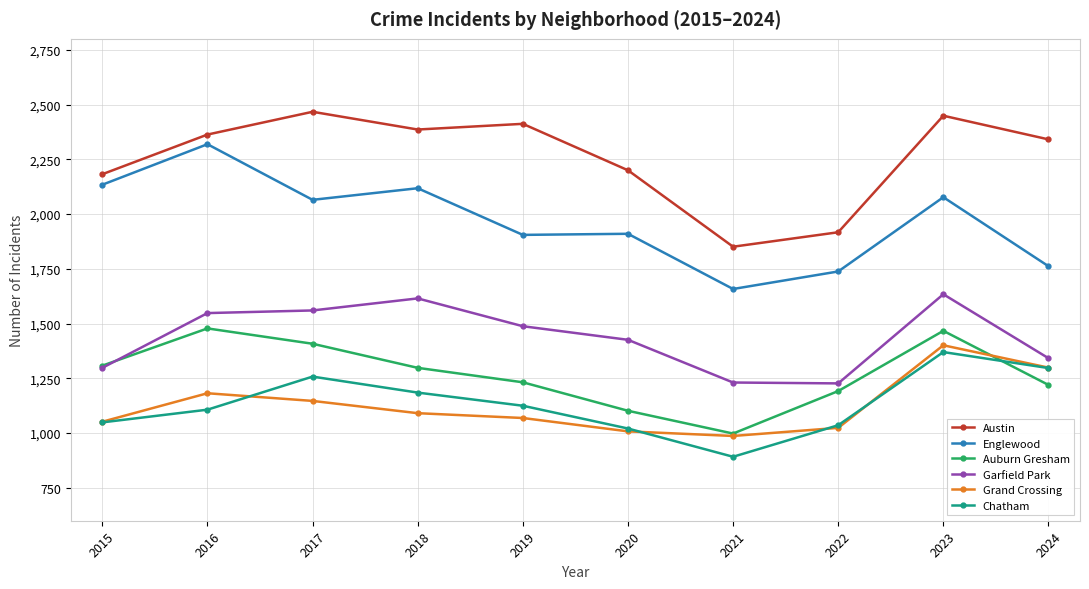

What is the approximate value of Chatham at 2022, to the nearest 5?

1035